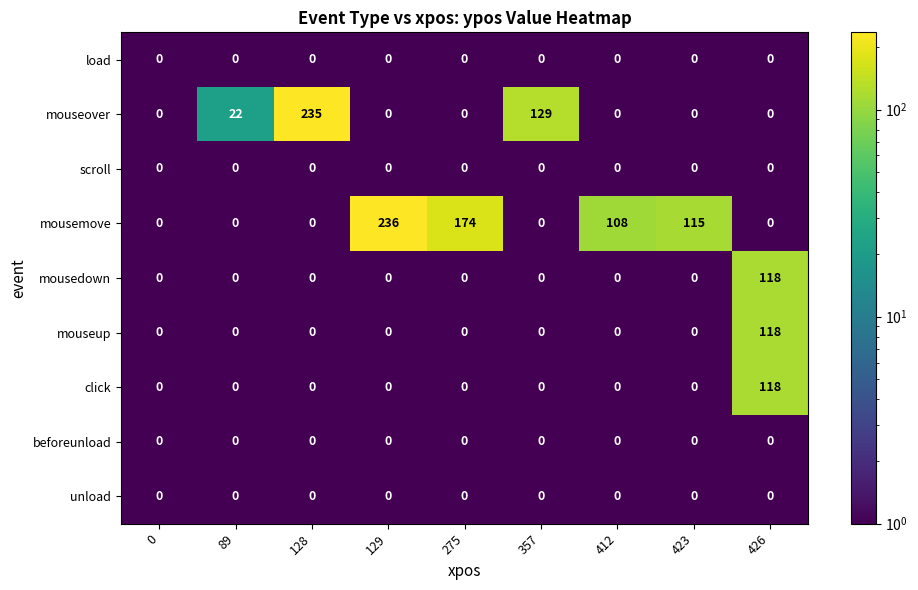

Between 412 and 423, which series saw the biggest shift?

mousemove